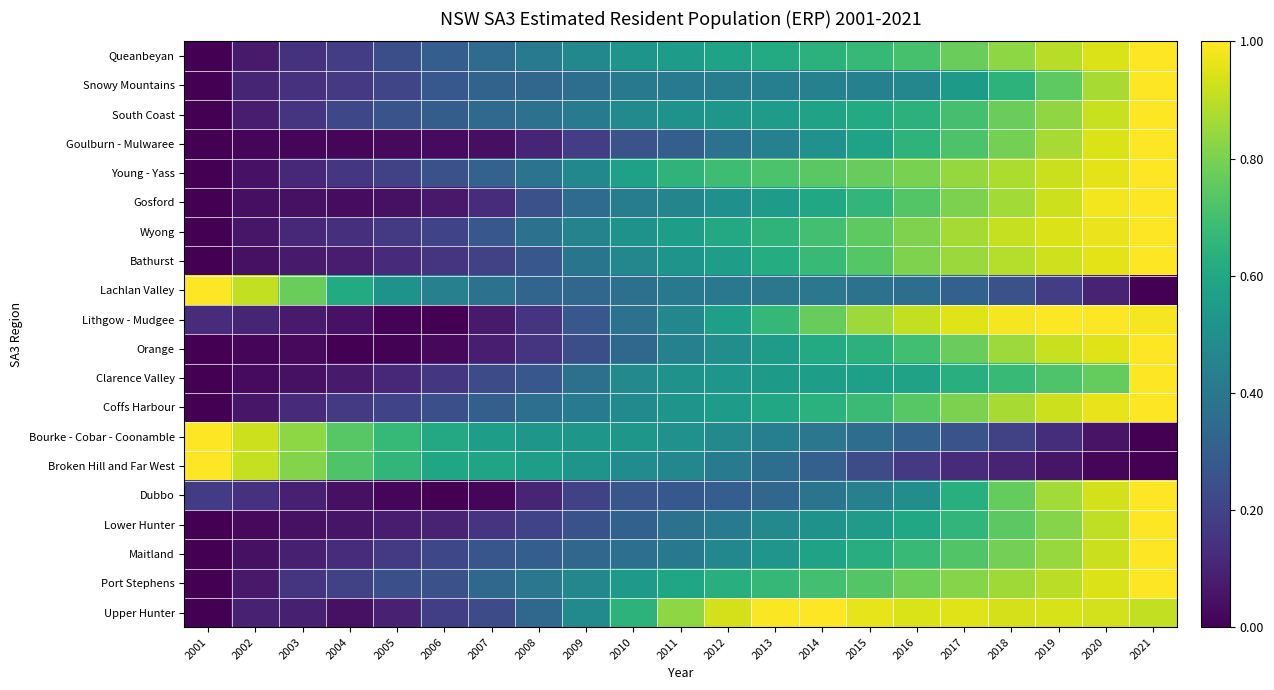

Rank the series at 2016 from lowest to highest value.

Broken Hill and Far West, Bourke - Cobar - Coonamble, Lachlan Valley, Snowy Mountains, Dubbo, Clarence Valley, Lower Hunter, South Coast, Goulburn - Mulwaree, Maitland, Orange, Queanbeyan, Gosford, Coffs Harbour, Port Stephens, Young - Yass, Bathurst, Wyong, Lithgow - Mudgee, Upper Hunter